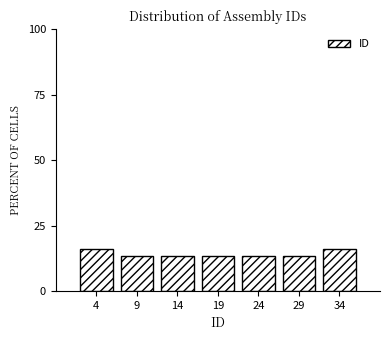

Reading right to left, extract all data points from this chart.

16.2	13.5	13.5	13.5	13.5	13.5	16.2